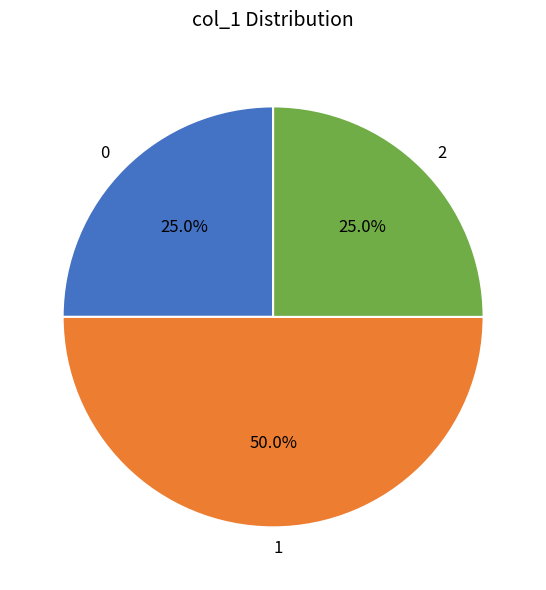

What percentage is NOT represented by 2?

75.0%